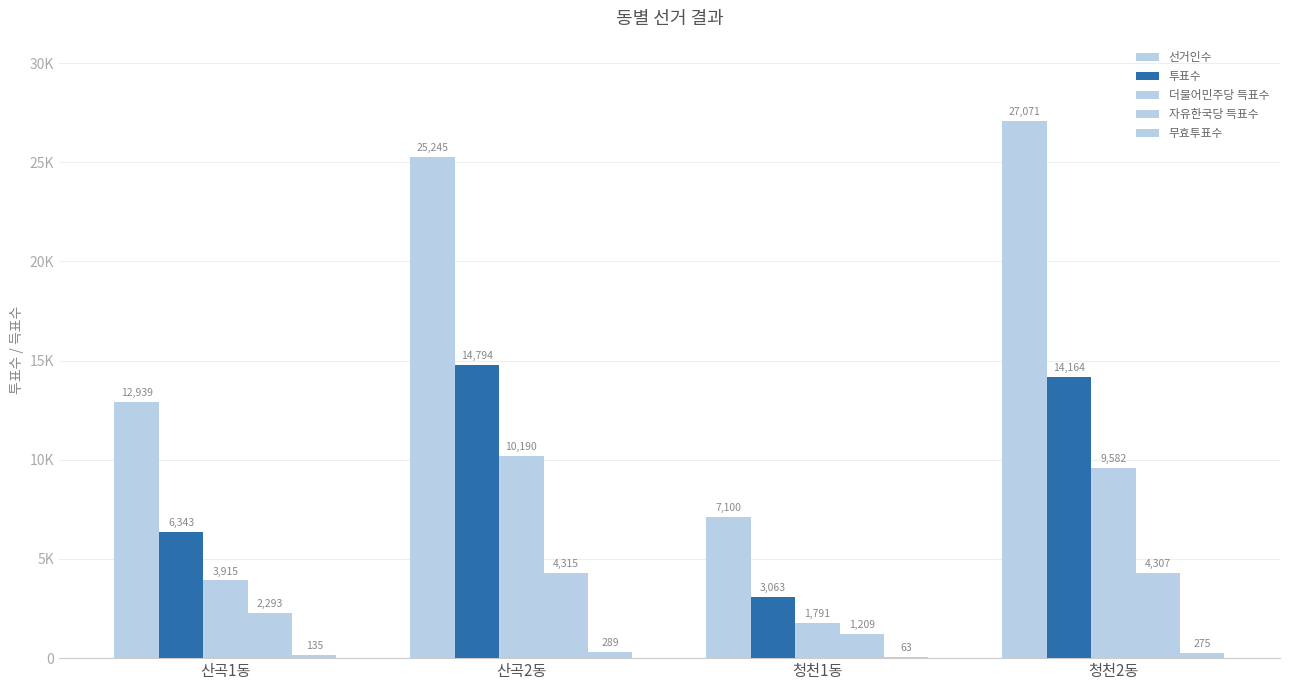

Reading left to right, what are all the values shown in this chart?

선거인수: 12939	25245	7100	27071
투표수: 6343	14794	3063	14164
더불어민주당 득표수: 3915	10190	1791	9582
자유한국당 득표수: 2293	4315	1209	4307
무효투표수: 135	289	63	275